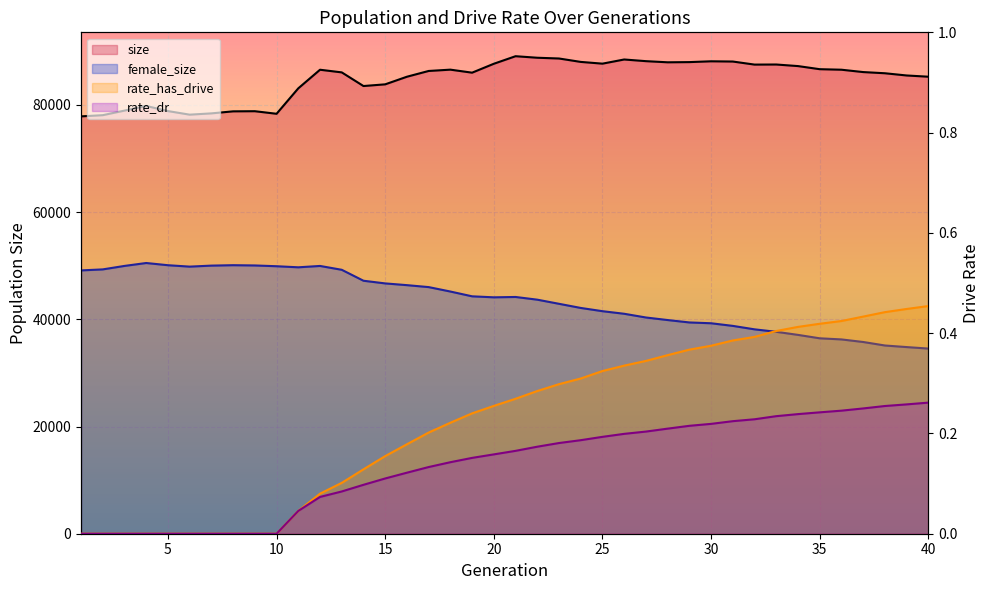

At which category is the sum across all series the highest?

12